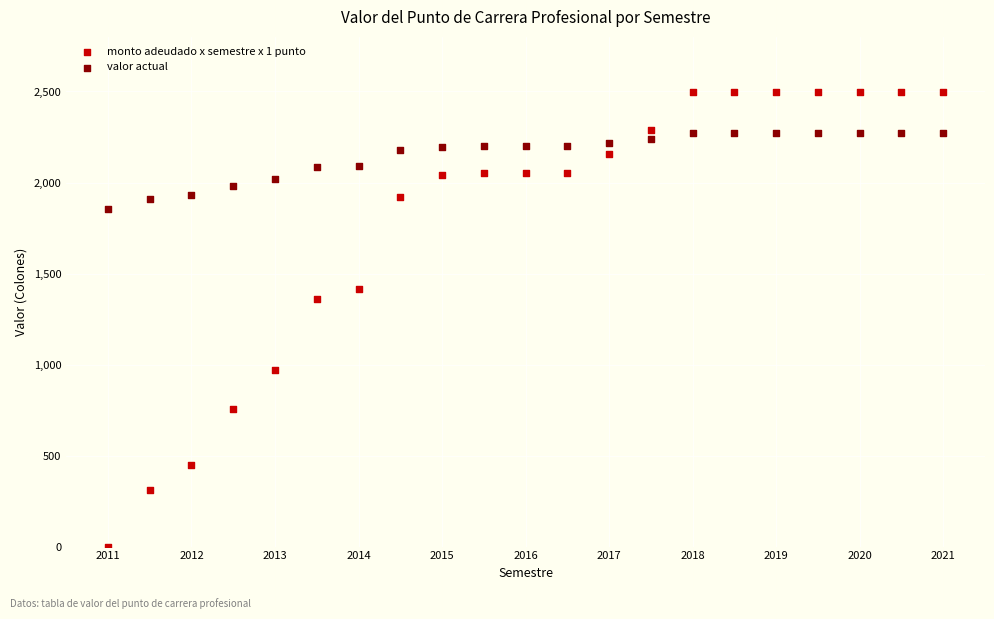

What are all the series names shown in the legend?

monto adeudado x semestre x 1 punto, valor actual